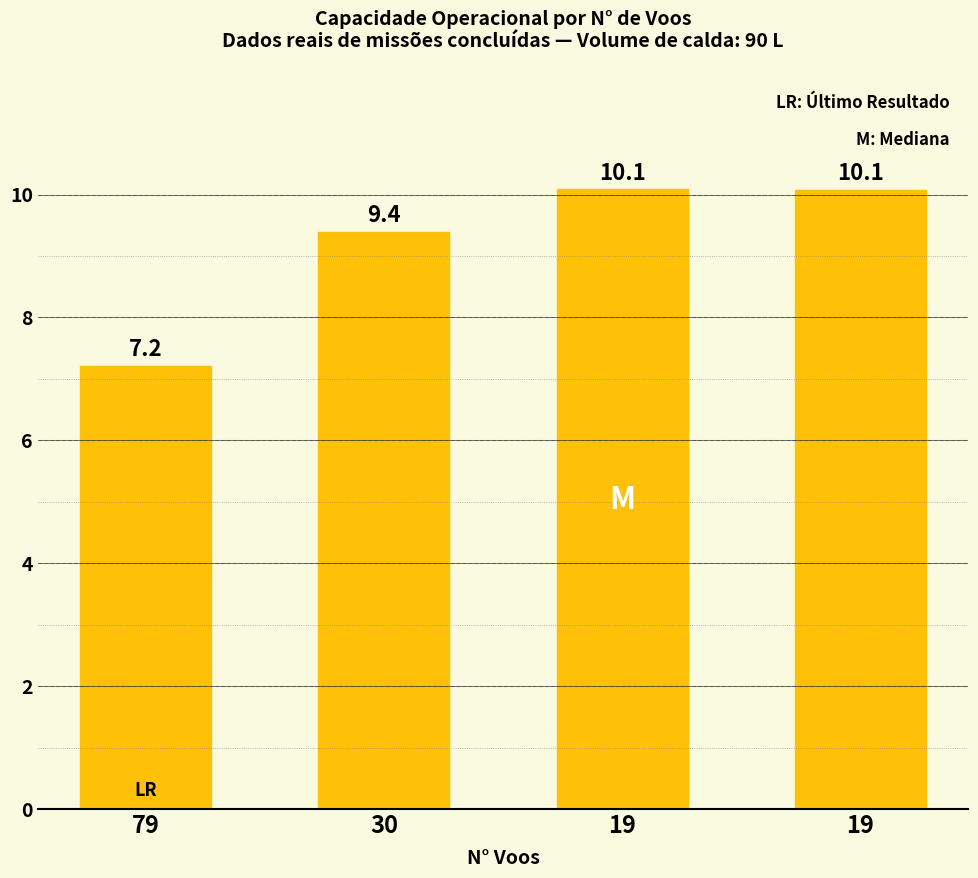

What is the value of the 4th bar from the left?

10.1